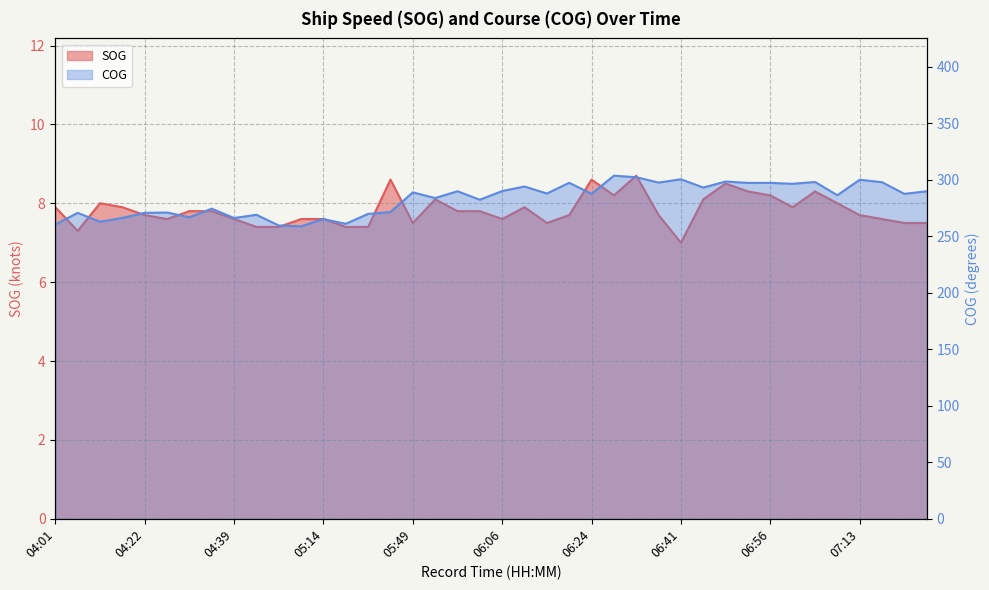

What is the label of the 9th point from the left?

04:39